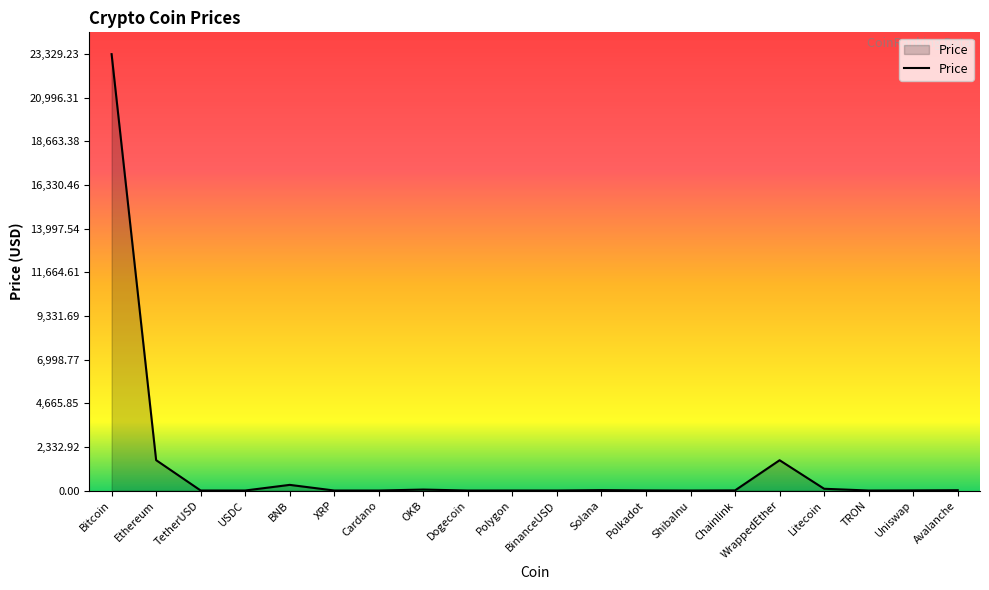

What is the difference between the maximum and minimum values?

23329.2